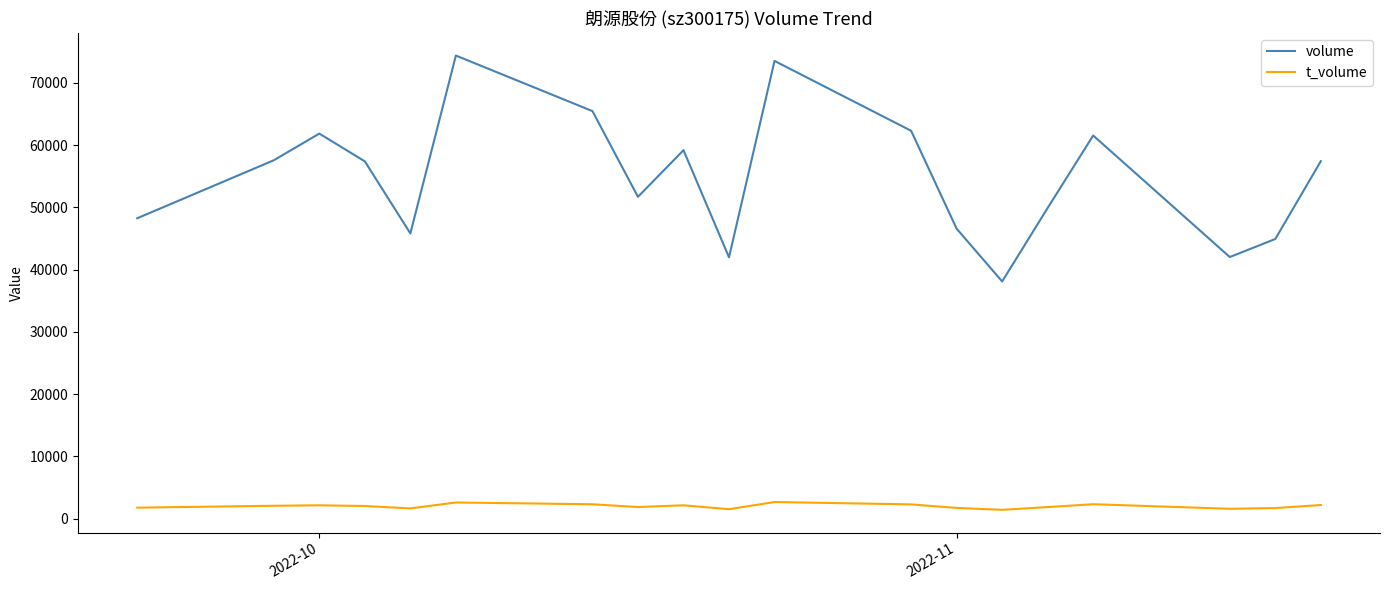

What are all the series names shown in the legend?

volume, t_volume